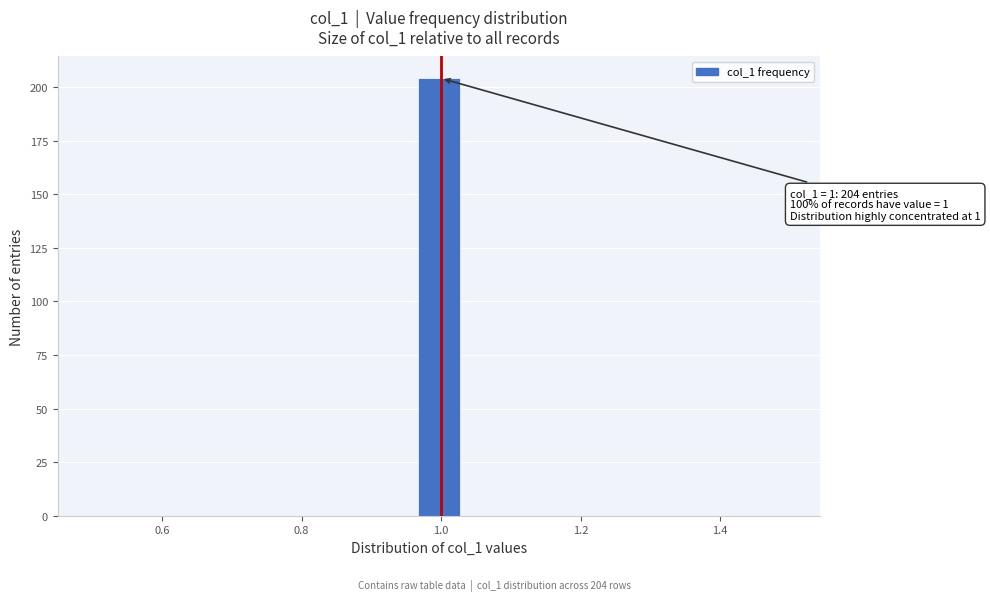

Read against the x-axis, roughly where is the centre of the tallest bar?

1.00